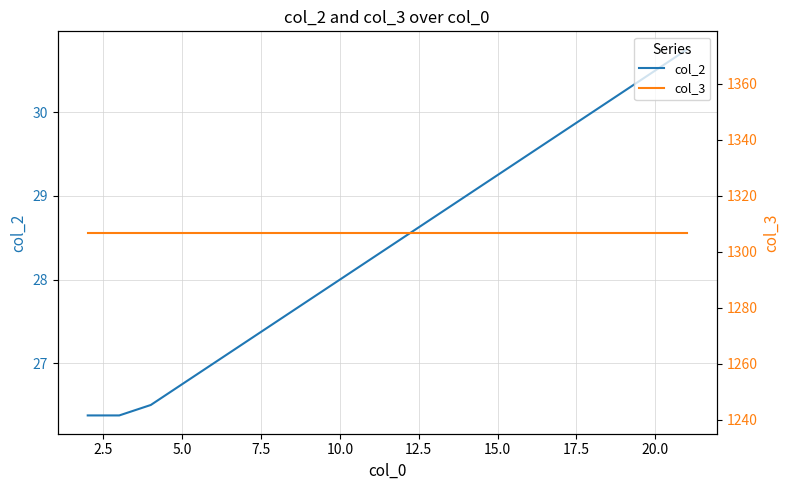

The col_2 series shows 13.7 at 10.0. True or false?

False